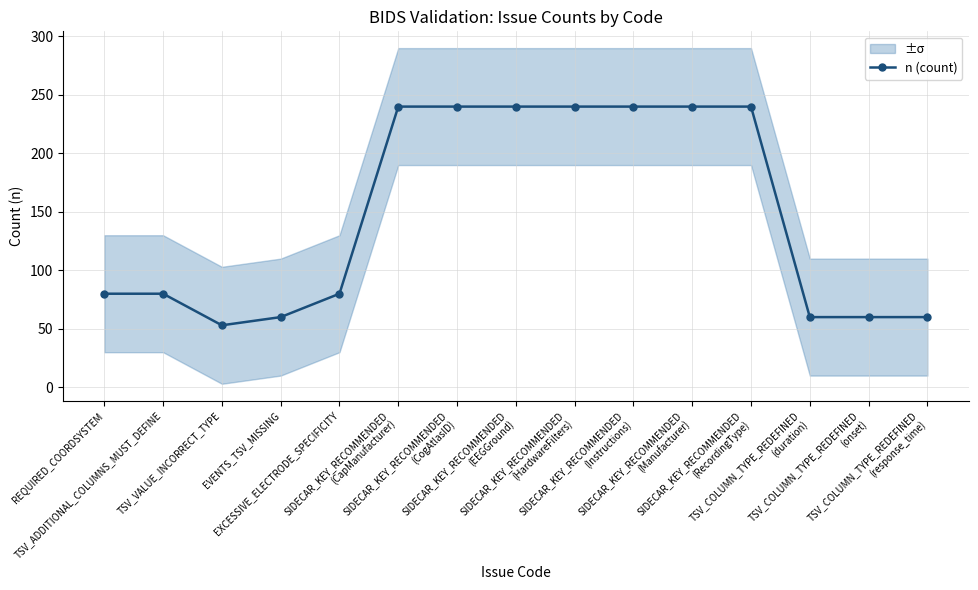

What is the difference between the maximum and minimum values?

187